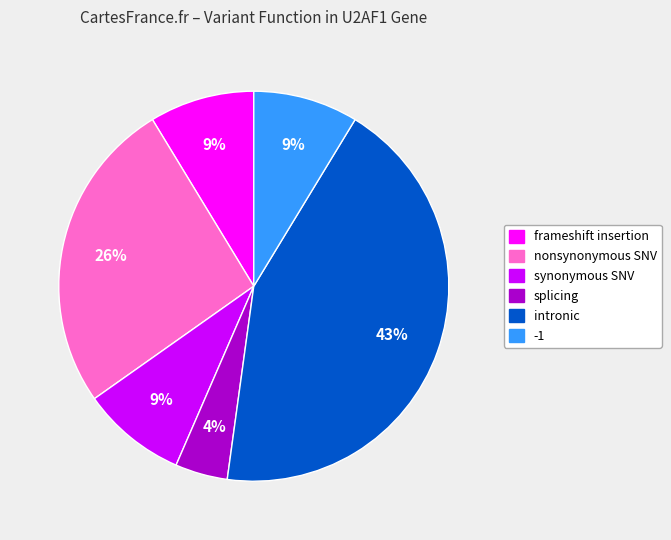

To the nearest percent, what portion does intronic represent?

43%